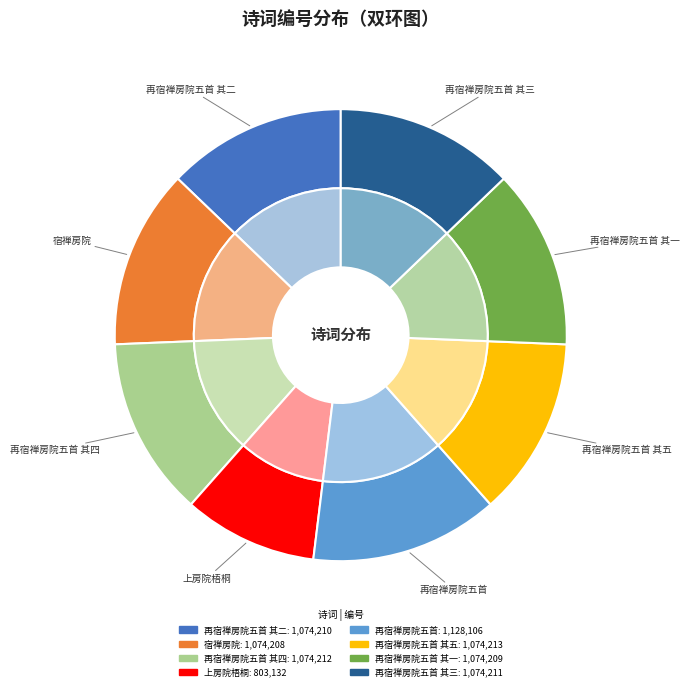

Does 上房院梧桐 account for over 50% of the chart?

No